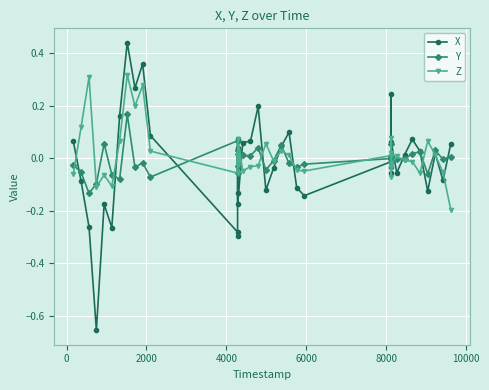

True or false: Z has more than 0 interior local peaks.

True